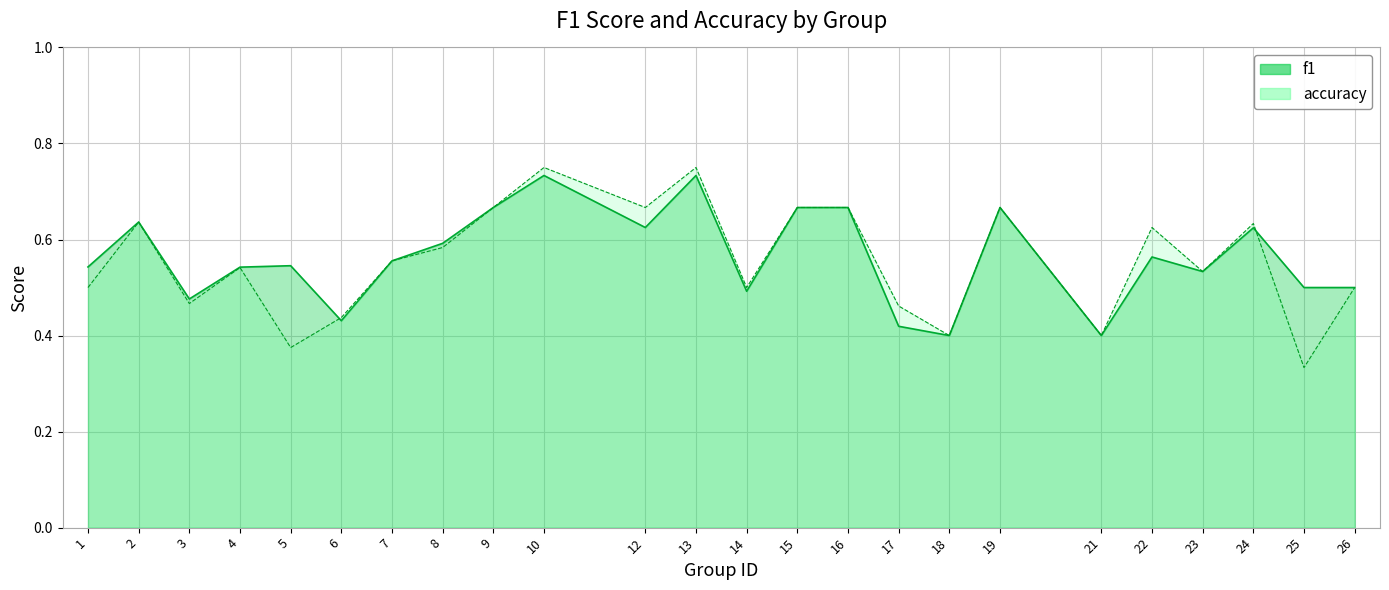

Reading right to left, transcribe all the data shown in this chart.

f1: 0.5	0.5	0.6	0.5	0.6	0.4	0.7	0.4	0.4	0.7	0.7	0.5	0.7	0.6	0.7	0.7	0.6	0.6	0.4	0.5	0.5	0.5	0.6	0.5
accuracy: 0.5	0.3	0.6	0.5	0.6	0.4	0.7	0.4	0.5	0.7	0.7	0.5	0.8	0.7	0.8	0.7	0.6	0.6	0.4	0.4	0.5	0.5	0.6	0.5